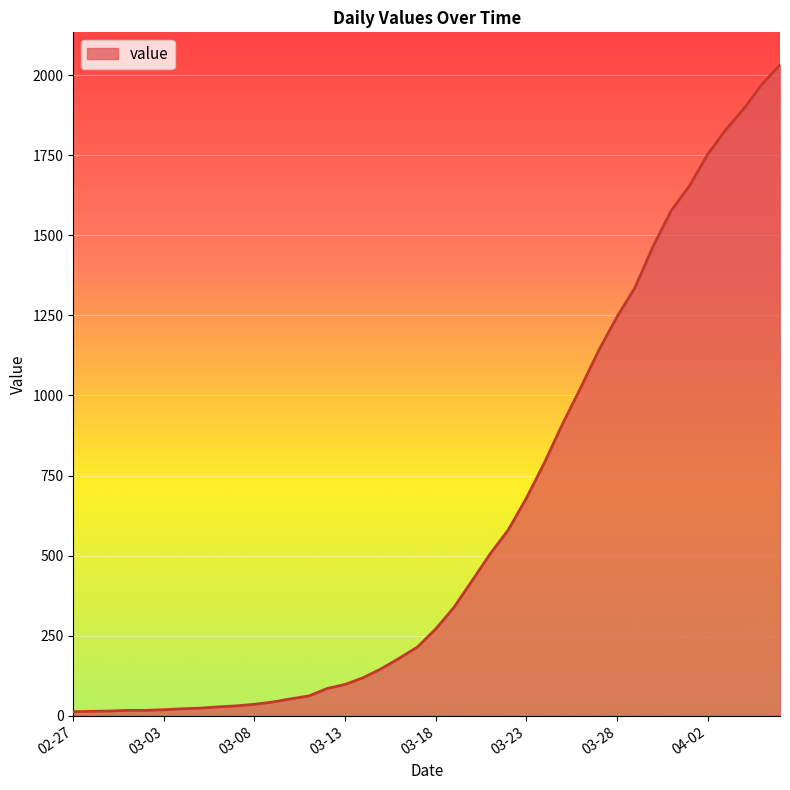

What is the maximum value shown in the chart?

2032